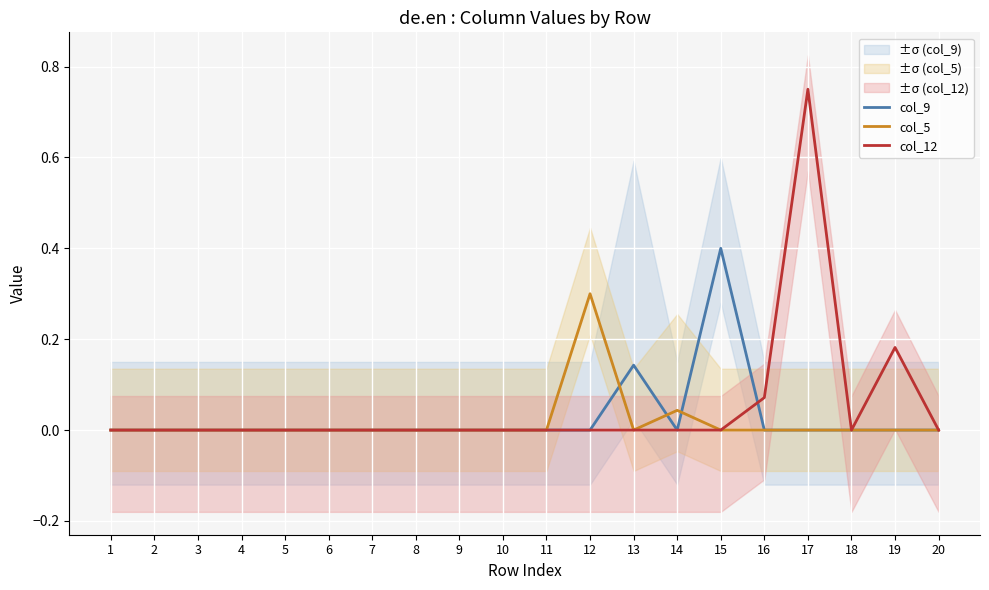

Which series changed the most between 4 and 10?

col_9